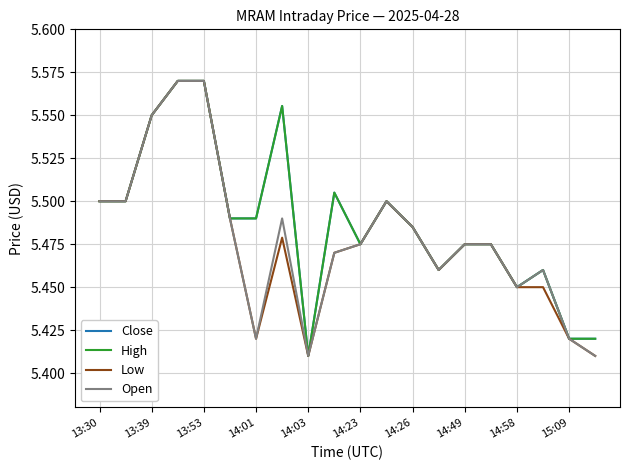

What is the value of the Close point at the 1st from the left?

5.5